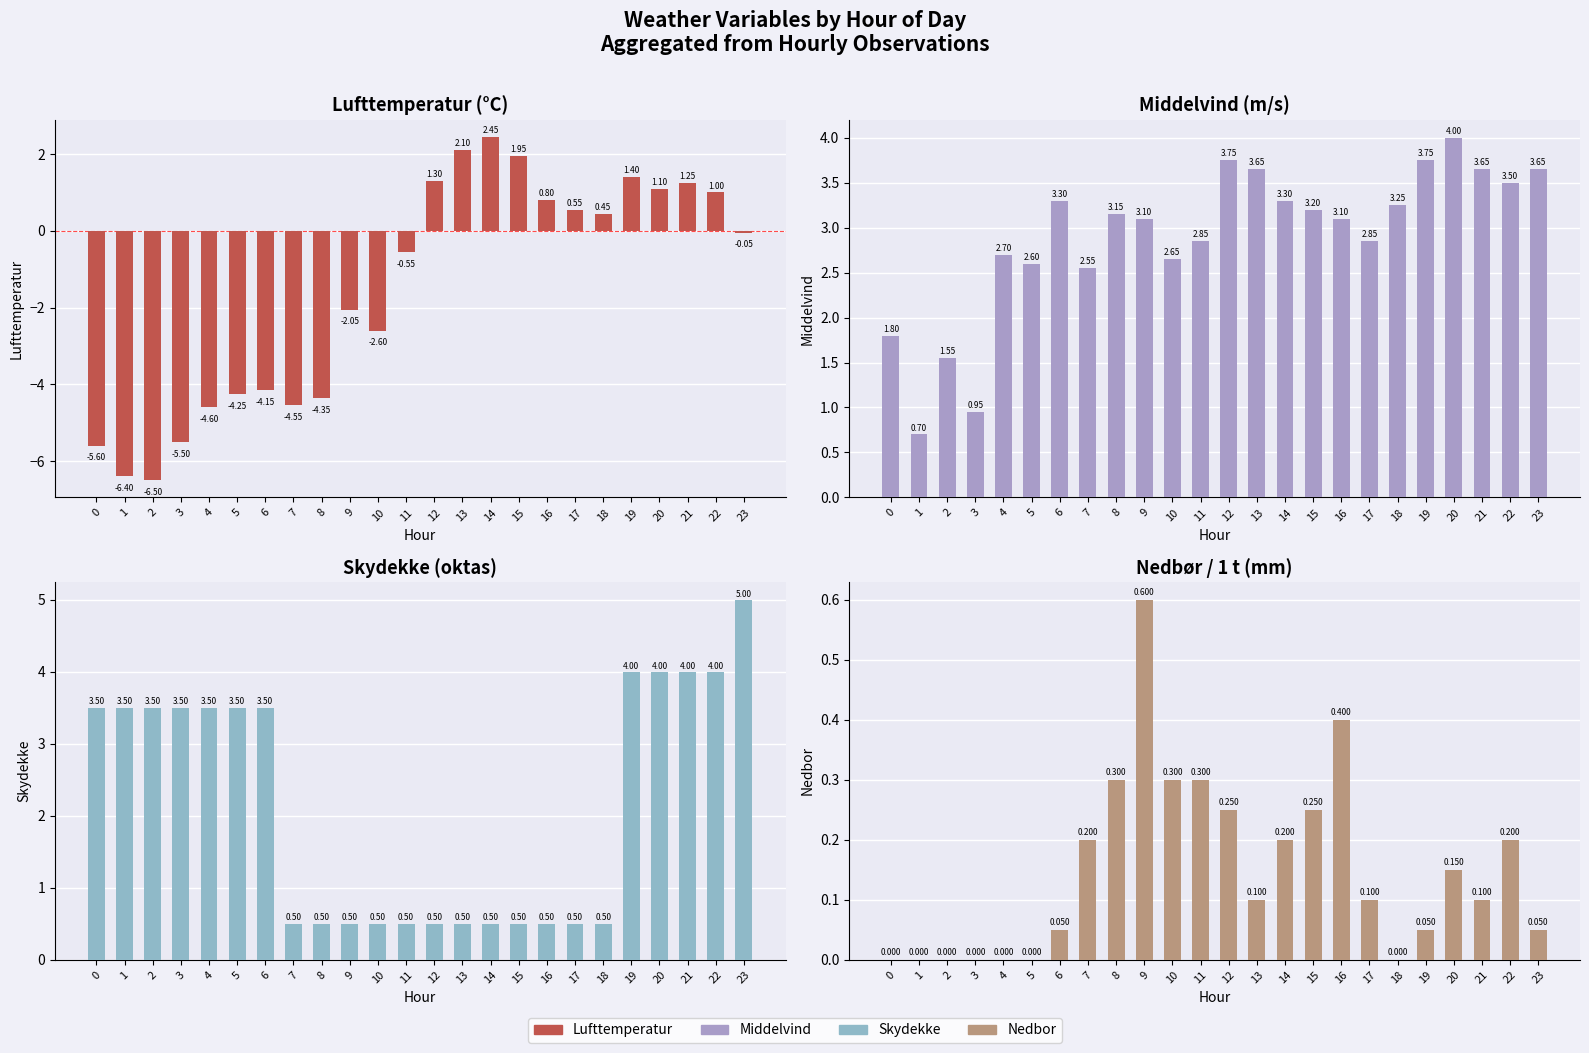

What is the total value across all series at 21?

9.0